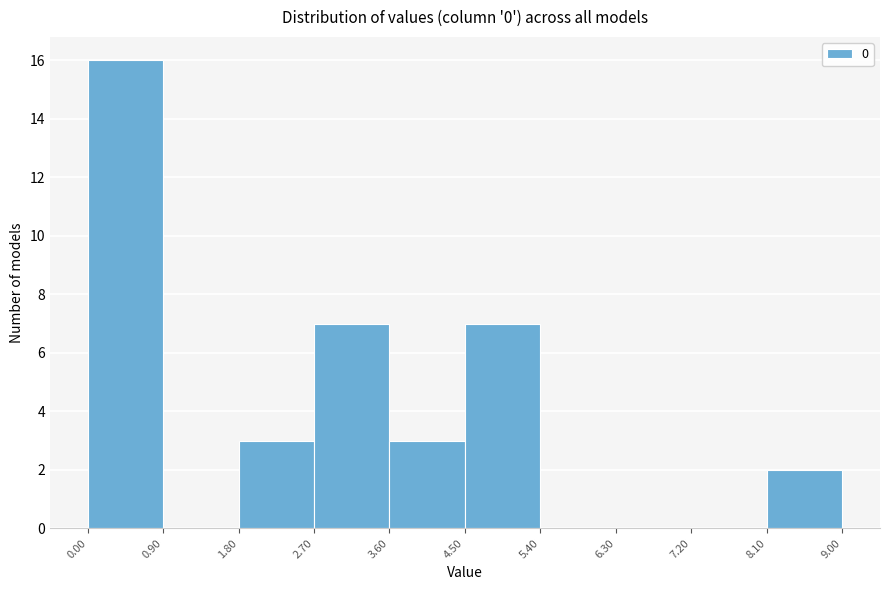

Over which range of the x-axis is the bar tallest?

0.00 to 0.90